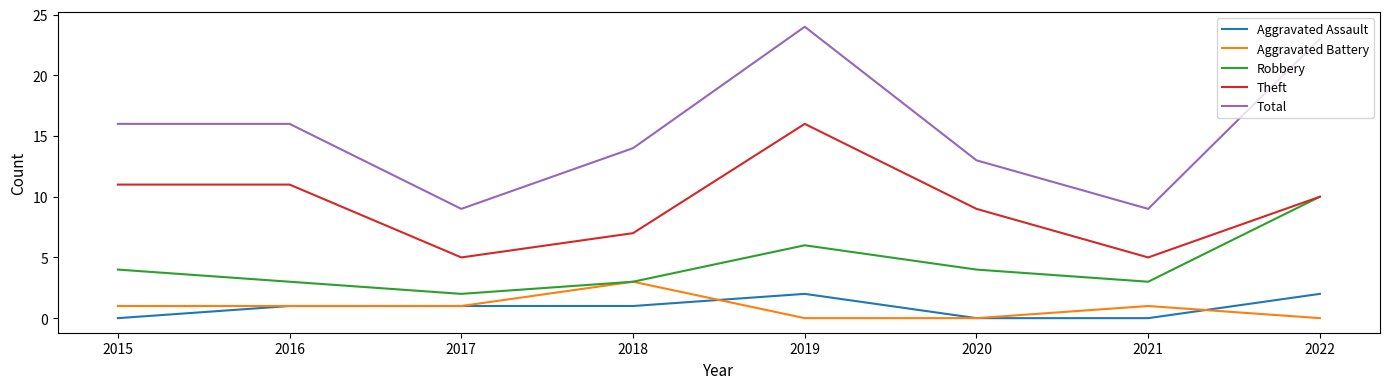

At how many categories does at least one series exceed 21?

2